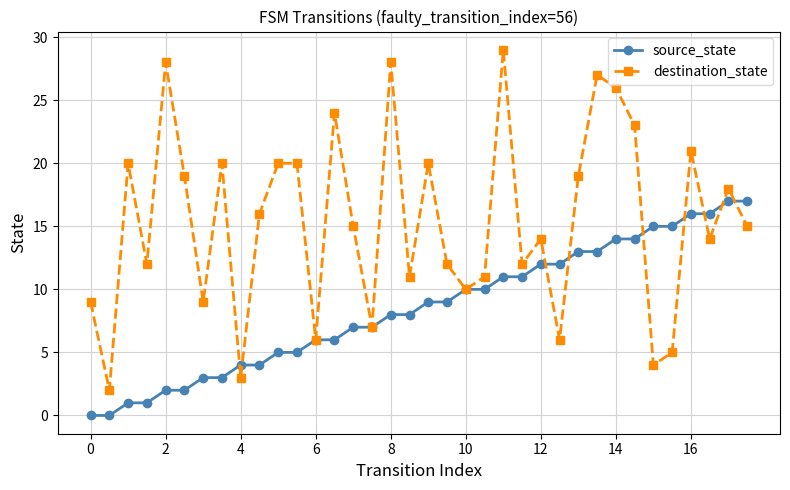

What is the sum of all destination_state values?

555